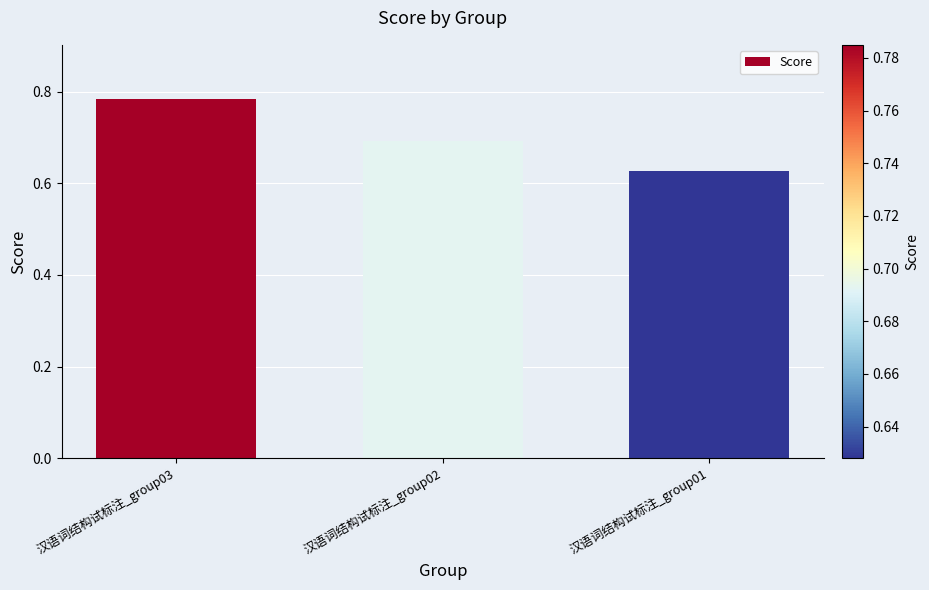

Are the bars horizontal?

No